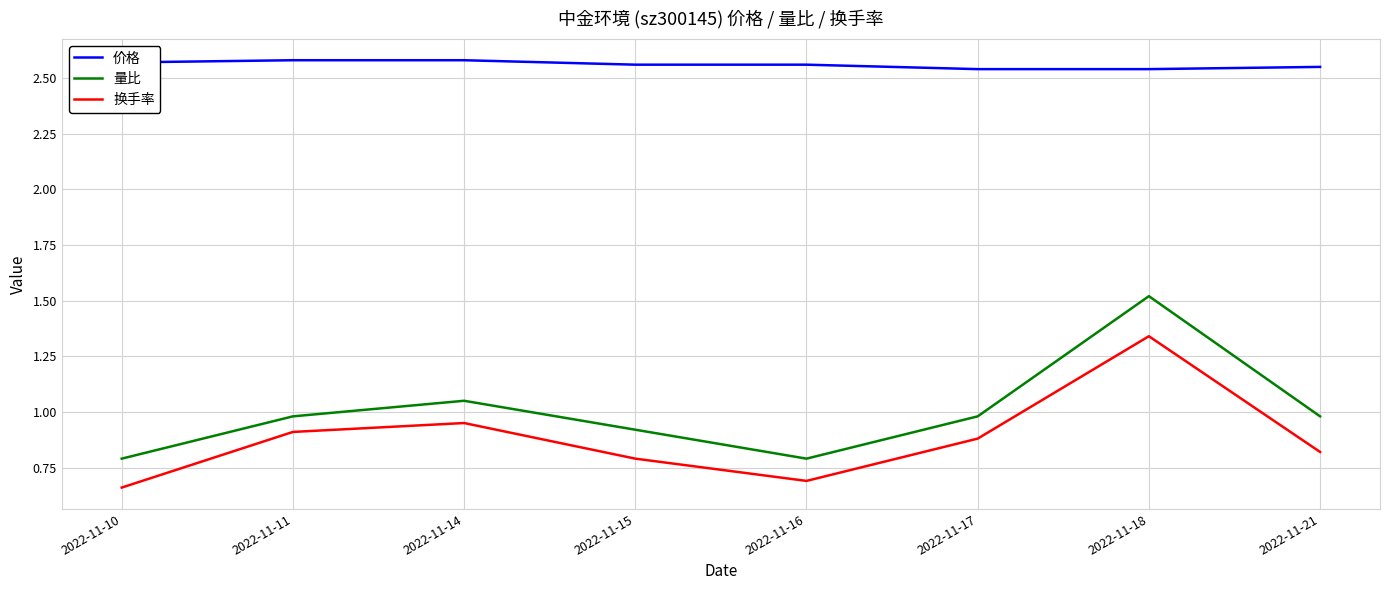

At which category is the sum across all series the highest?

2022-11-18